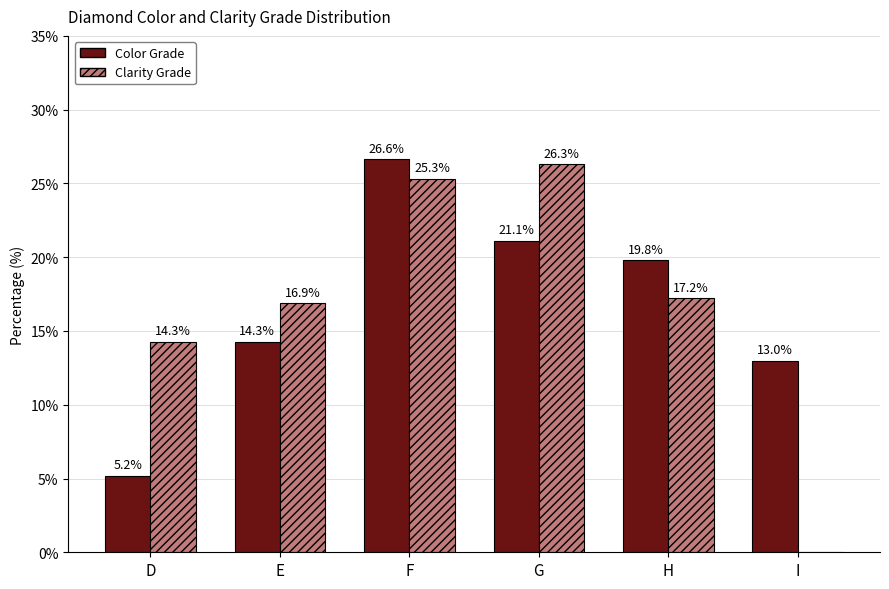

What are all the series names shown in the legend?

Color Grade, Clarity Grade